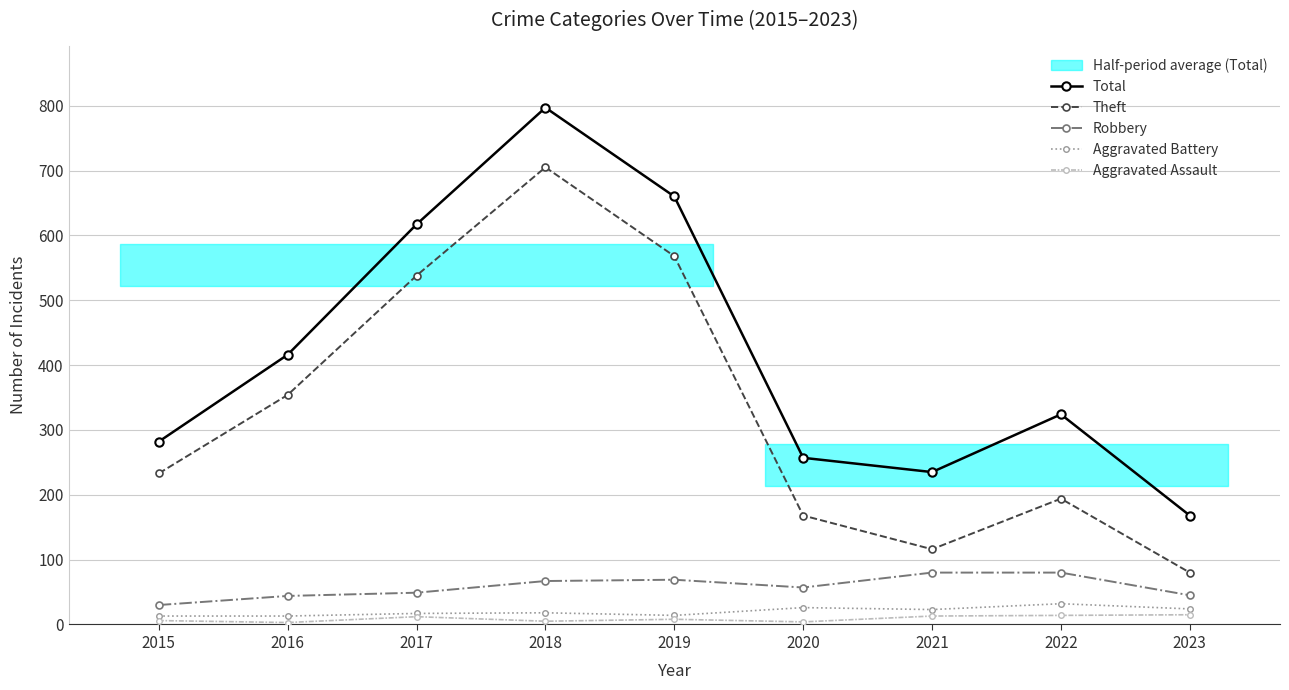

What is the minimum value shown in the chart?

3